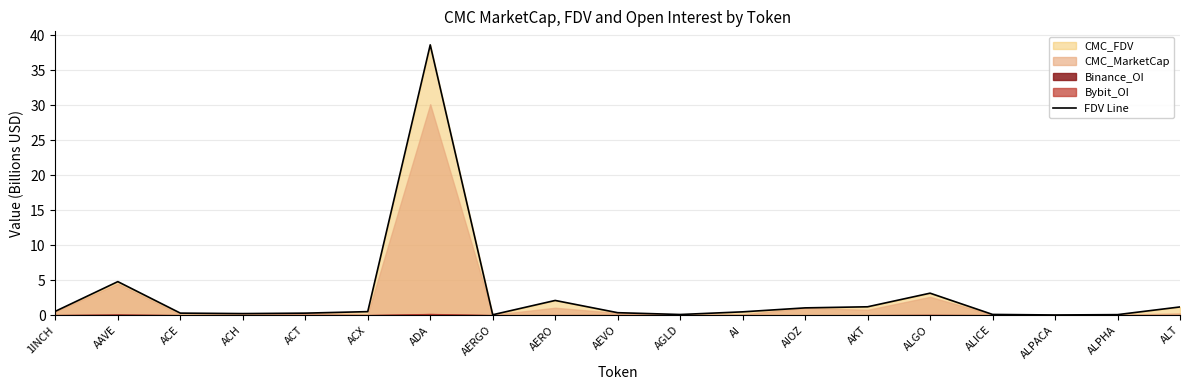

What is the difference between the maximum and minimum values?

38.6